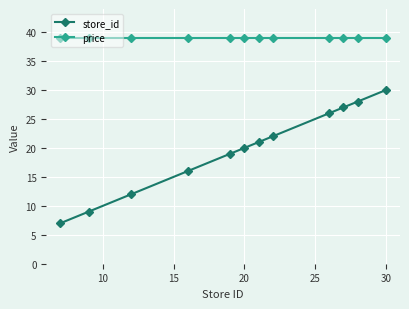

What is the lowest value of the store_id series?

7